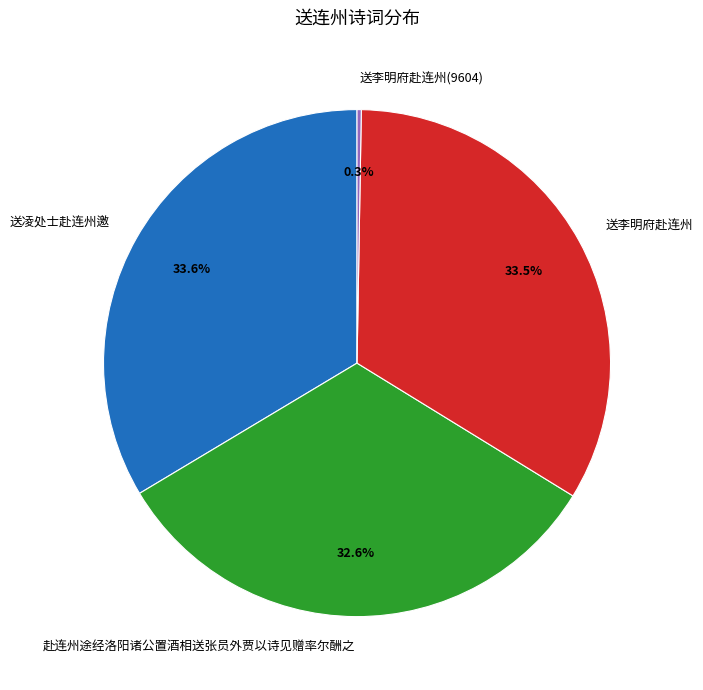

Approximately how many times larger is the value at 送李明府赴连州 compared to 送凌处士赴连州邀?

1.0